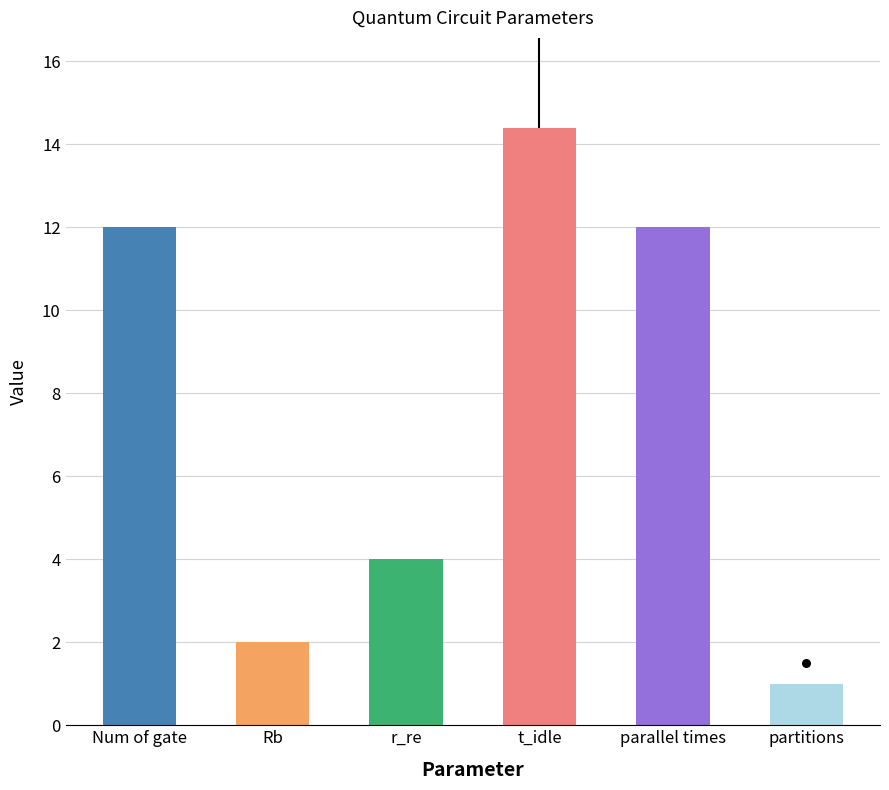

What is the change in value from Num of gate to partitions?

-11.0